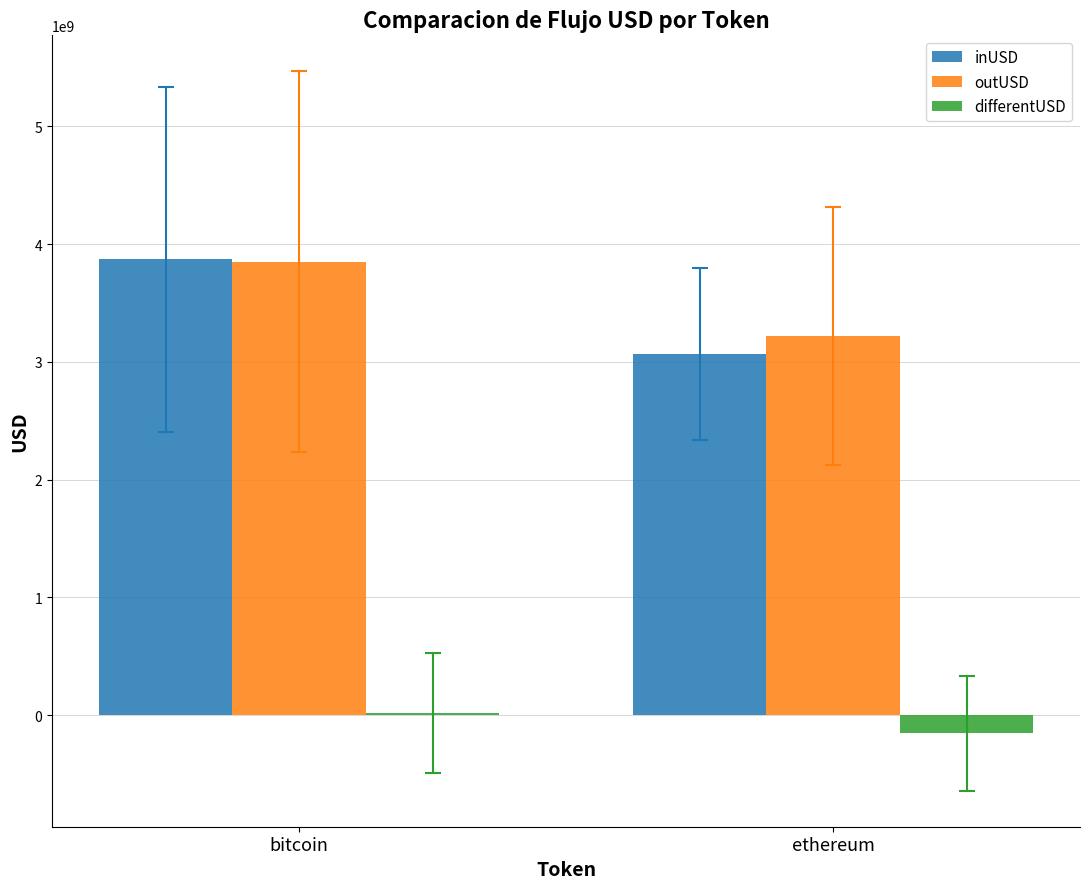

Where is outUSD nearest to the value 3535690575?

ethereum